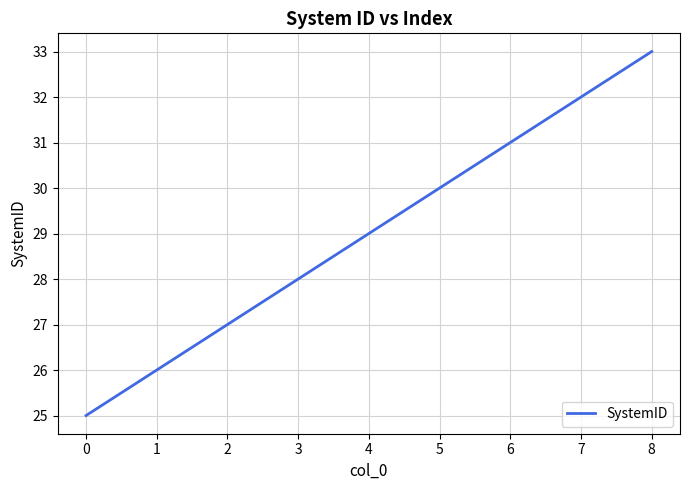

Reading left to right, what are all the values shown in this chart?

25	26	27	28	29	30	31	32	33